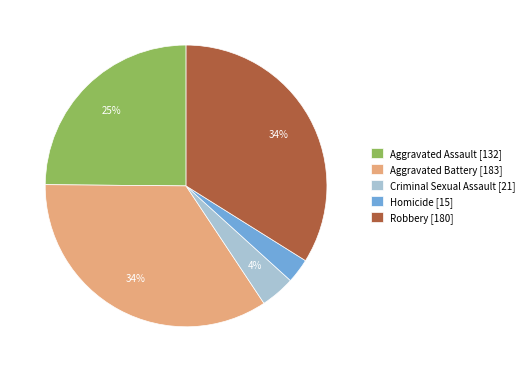

To the nearest percent, what percentage of the pie is Aggravated Assault [132]?

25%